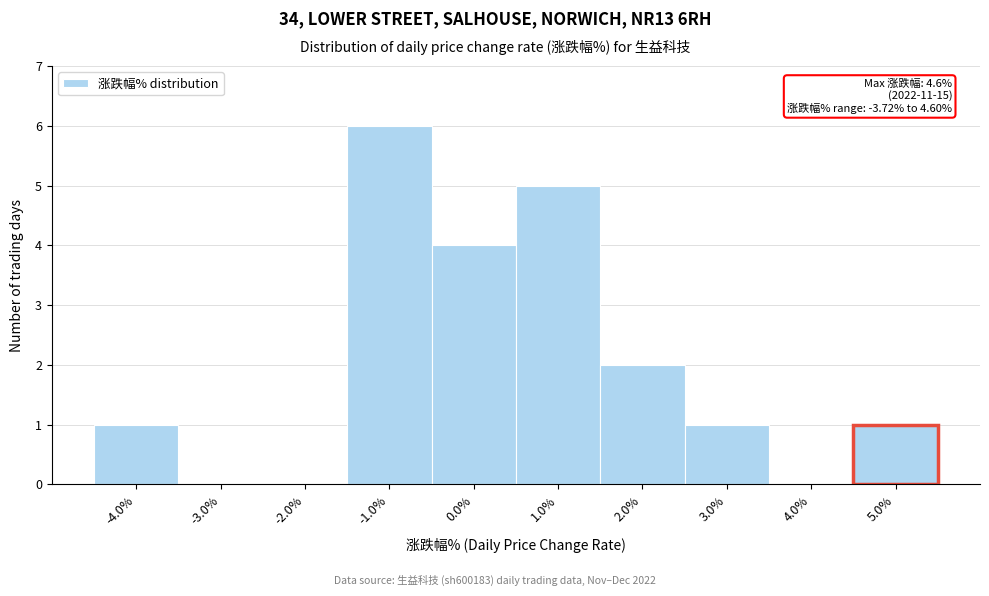

Over which range of the x-axis is the bar tallest?

-1.5 to -0.5